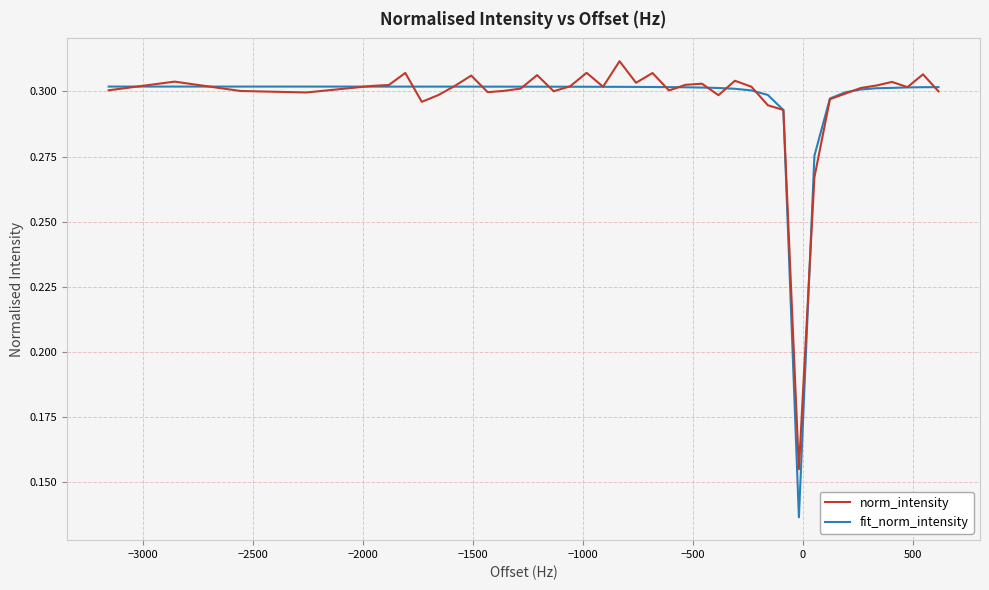

Which series has the widest spread of values?

fit_norm_intensity